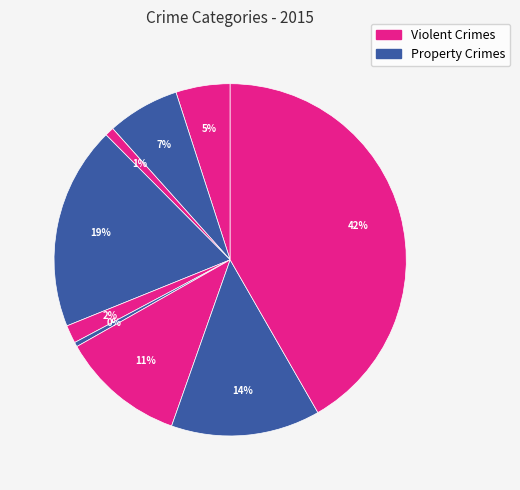

How many slices are in this pie chart?

9